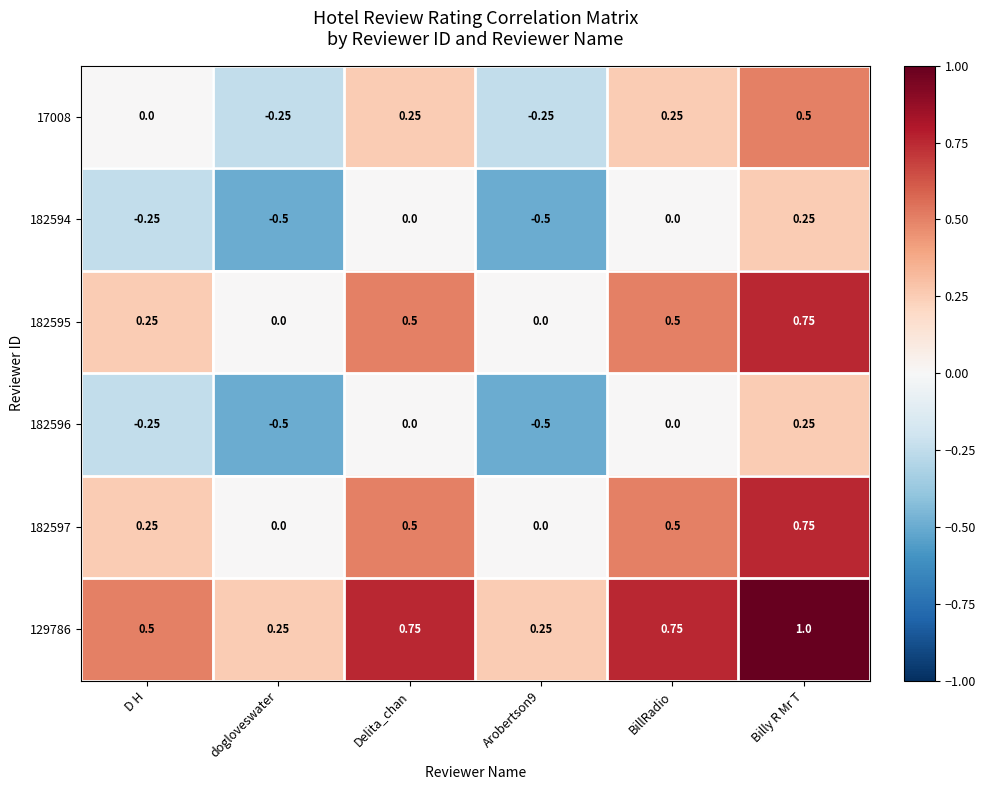

What is the maximum value shown in the chart?

1.0